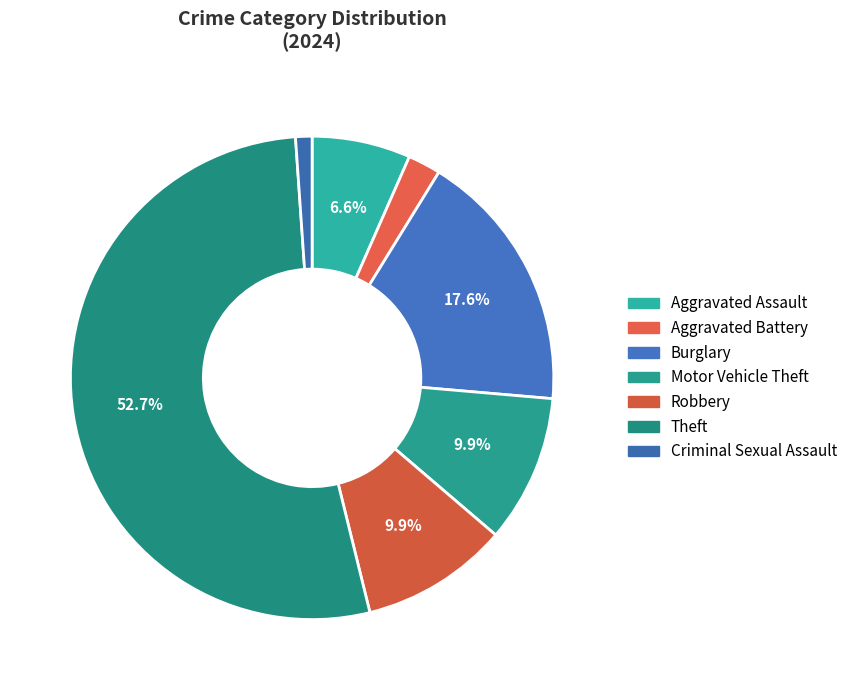

Is it true that Motor Vehicle Theft is 10% of the pie?

True